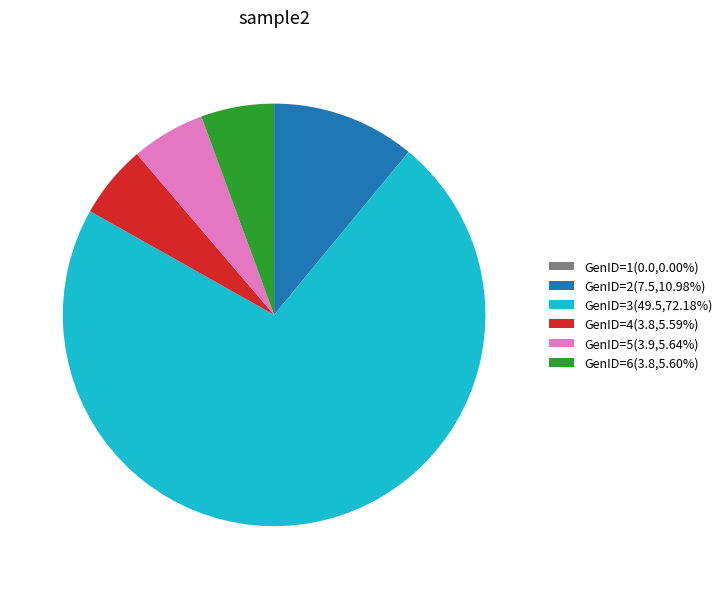

Combined, do GenID=3(49.5,72.18%) and GenID=4(3.8,5.59%) account for over 50%?

Yes